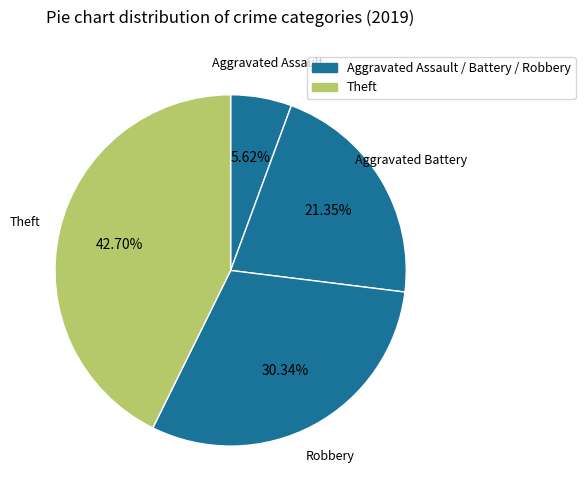

To the nearest percent, what percentage of the pie is Theft?

43%